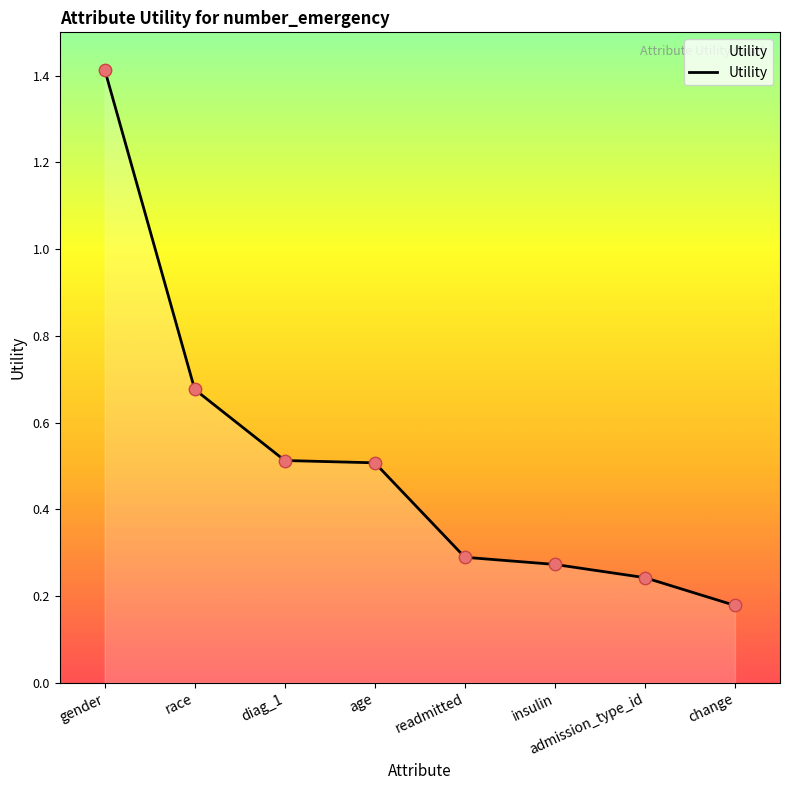

What is the change in value from diag_1 to insulin?

-0.2